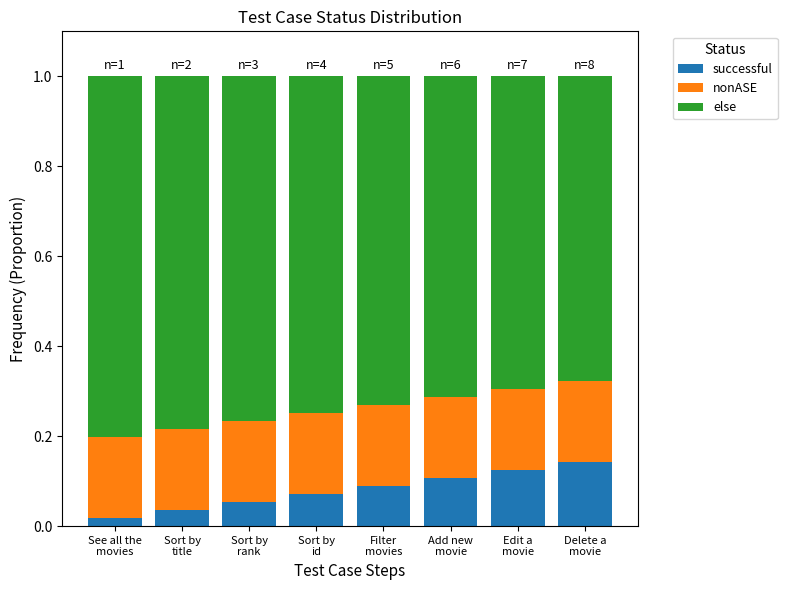

Count the number of data series in this chart.

3